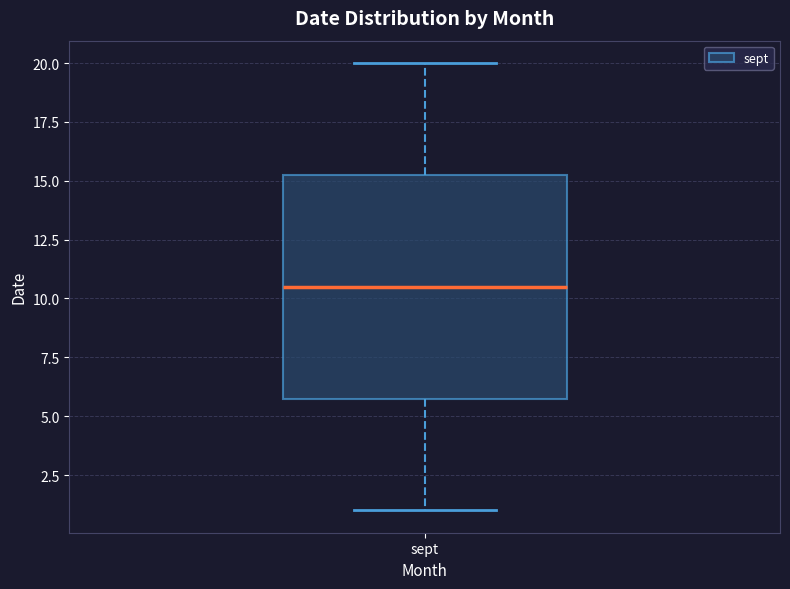

Transcribe this box plot: give where the median line is, the range the box spans, and where the two whiskers end, as read against the y-axis. The values are not printed on the chart, so give them approximately, as read against the axis.

median 10.5, box 6.0 to 15.5, whiskers 1.0 to 20.0